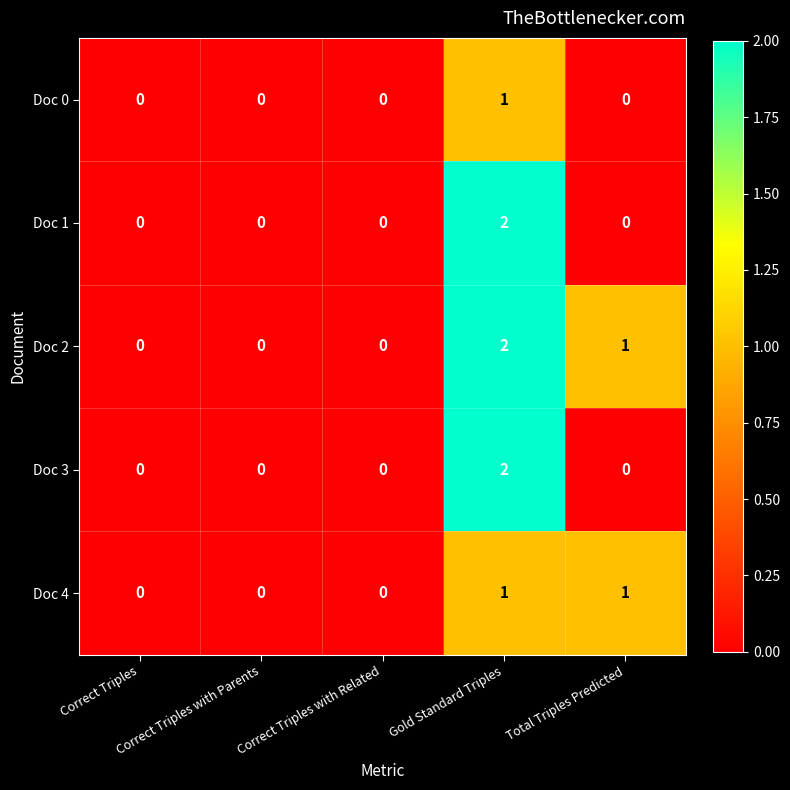

Which series has the largest total across all categories?

Doc 2